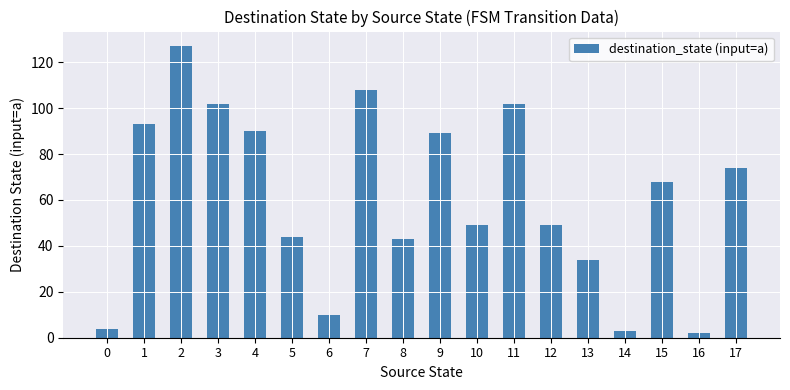

What is the change in value from 10 to 15?

+19